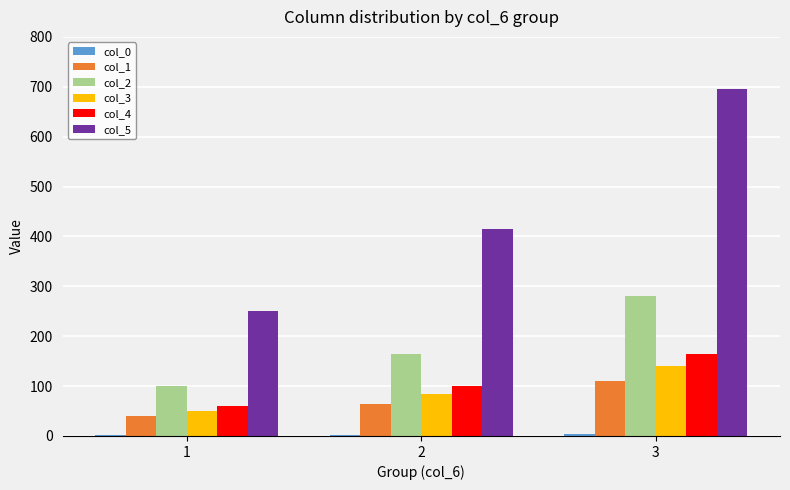

At which category does the chart reach its peak across all series?

3